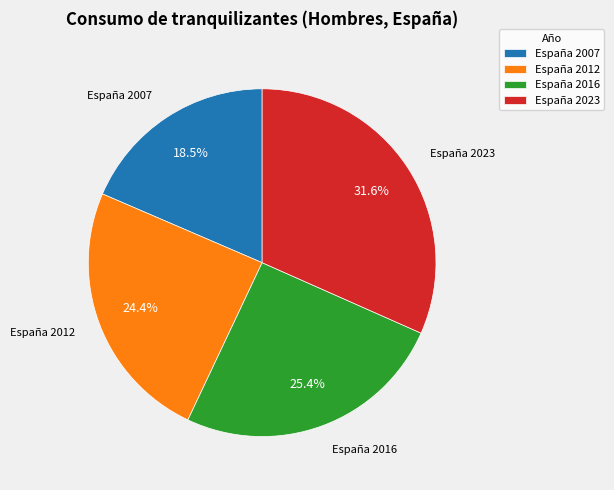

Is there a majority slice in this chart?

No